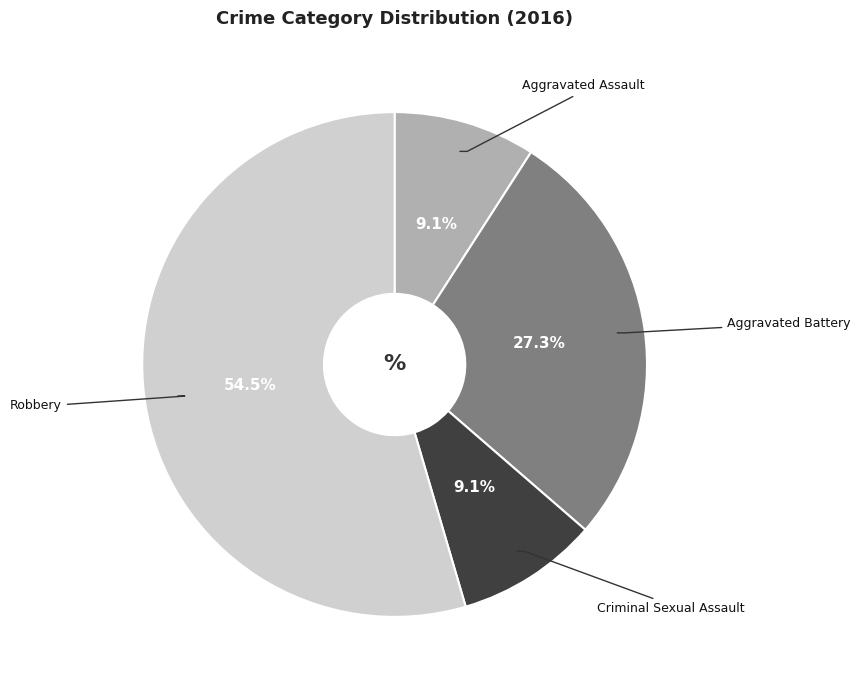

Is there any slice that represents more than half of the pie?

Yes